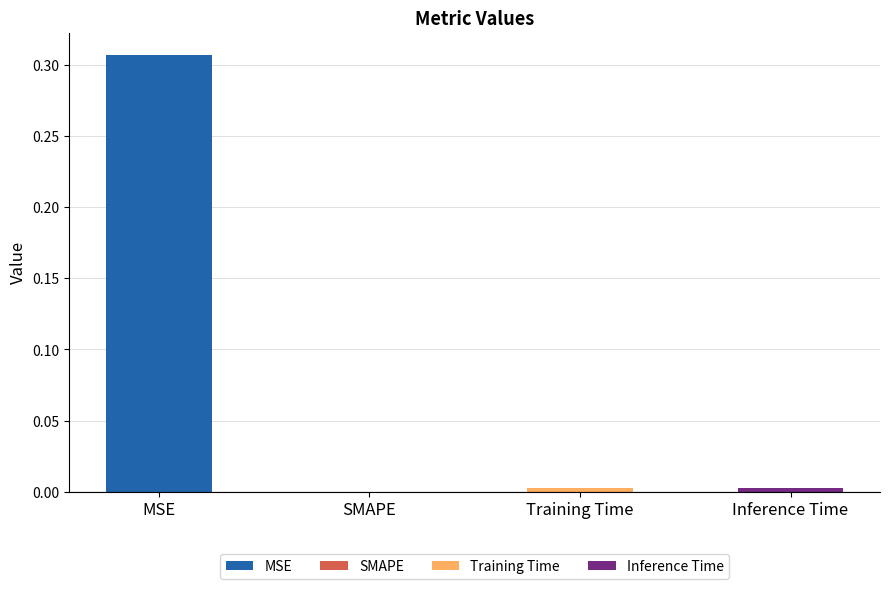

Reading left to right, list all the values displayed in this chart.

0.3	0.0	0.0	0.0